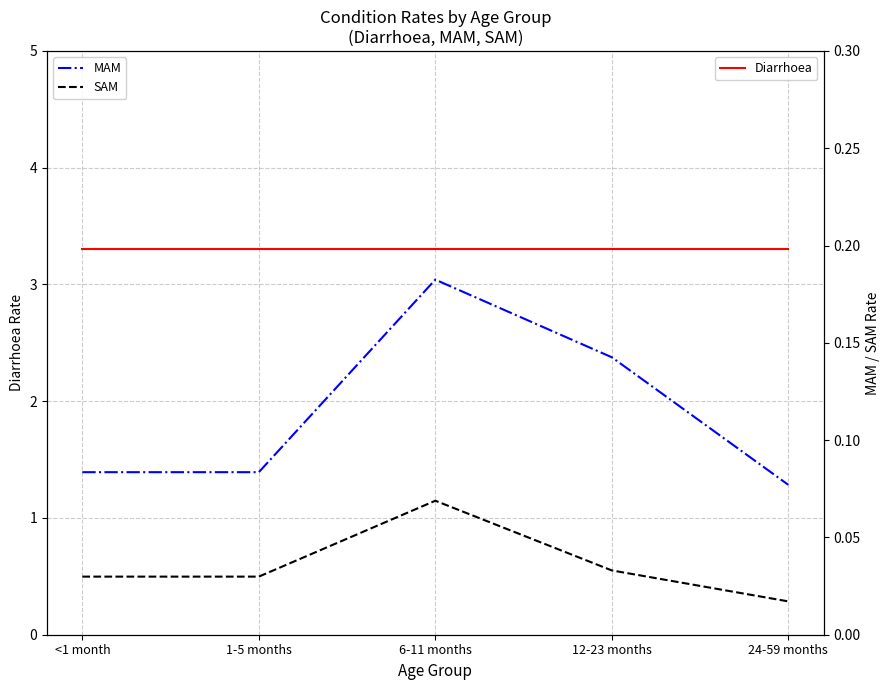

True or false: SAM and MAM cross at least once.

False